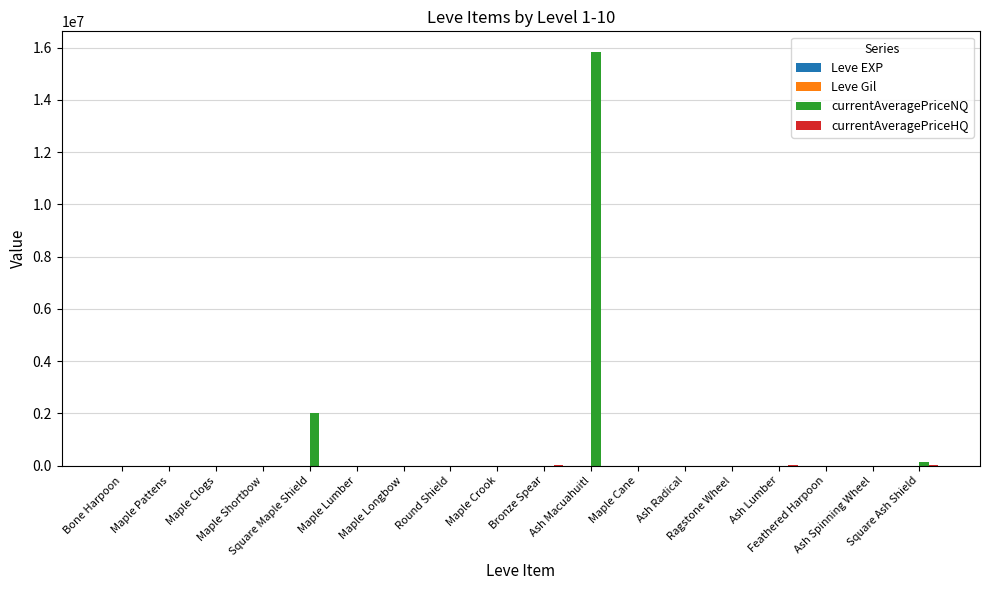

What is the maximum value shown in the chart?

15833602